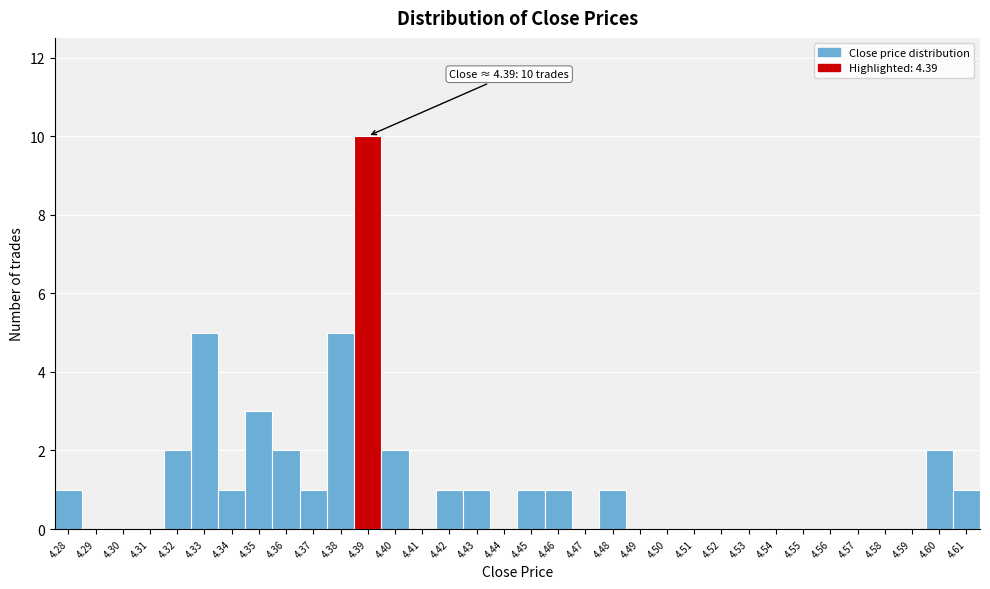

Which range on the x-axis has the tallest bar?

4.385 to 4.395